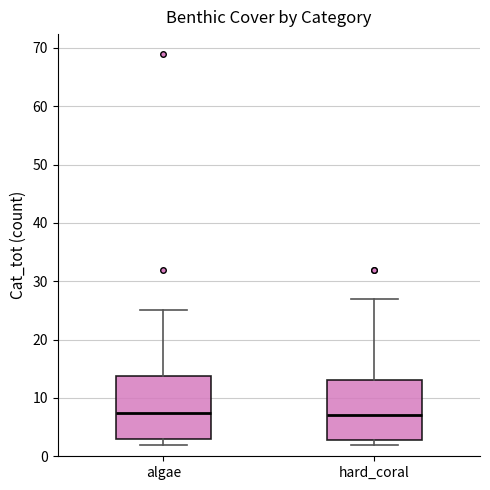

Where does the median line of the box for algae sit on the y-axis? The values are not printed on the chart, so give them approximately, as read against the axis.

8